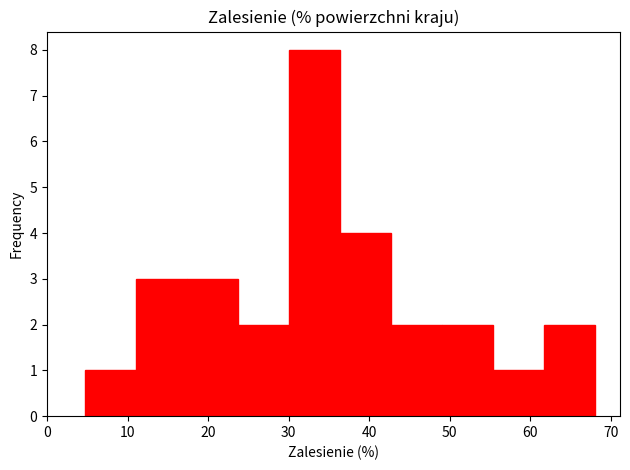

Reading left to right, list every bar in this chart as the range it spans on the x-axis followed by its height. Neither the bar edges nor the heights are printed on the chart, so give them approximately, as read against the axes.

5 to 11: 1
11 to 17: 3
17 to 24: 3
24 to 30: 2
30 to 36: 8
36 to 43: 4
43 to 49: 2
49 to 55: 2
55 to 62: 1
62 to 68: 2